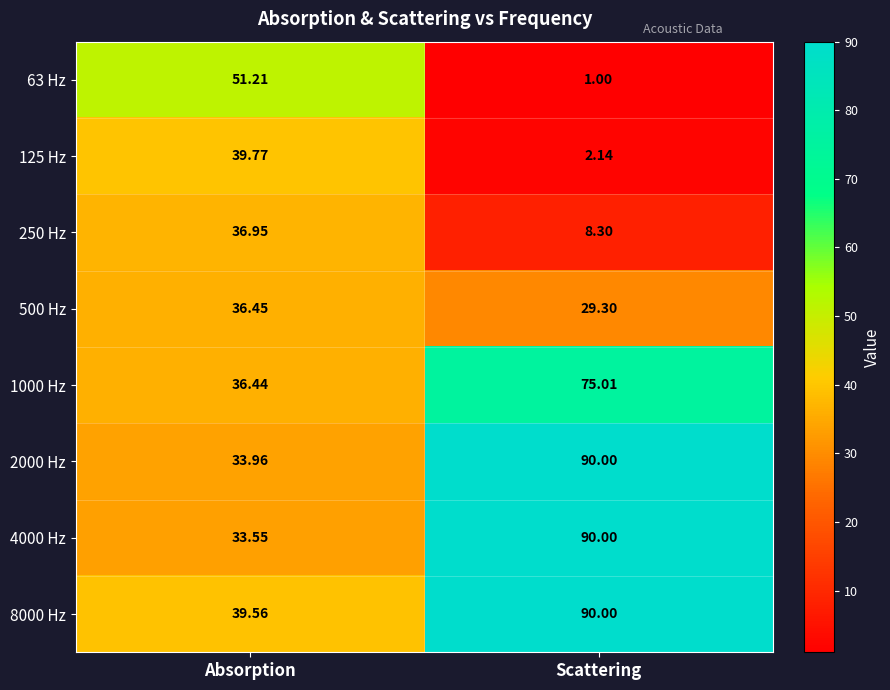

Where is 250 Hz nearest to the value 22?

Scattering